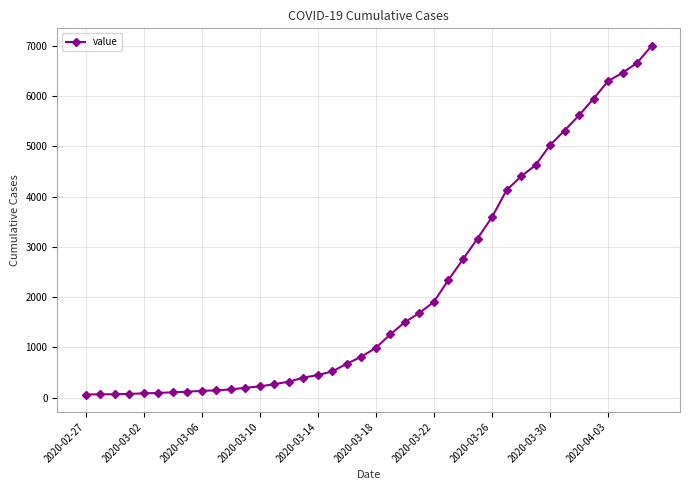

What is the greatest value displayed?

7003